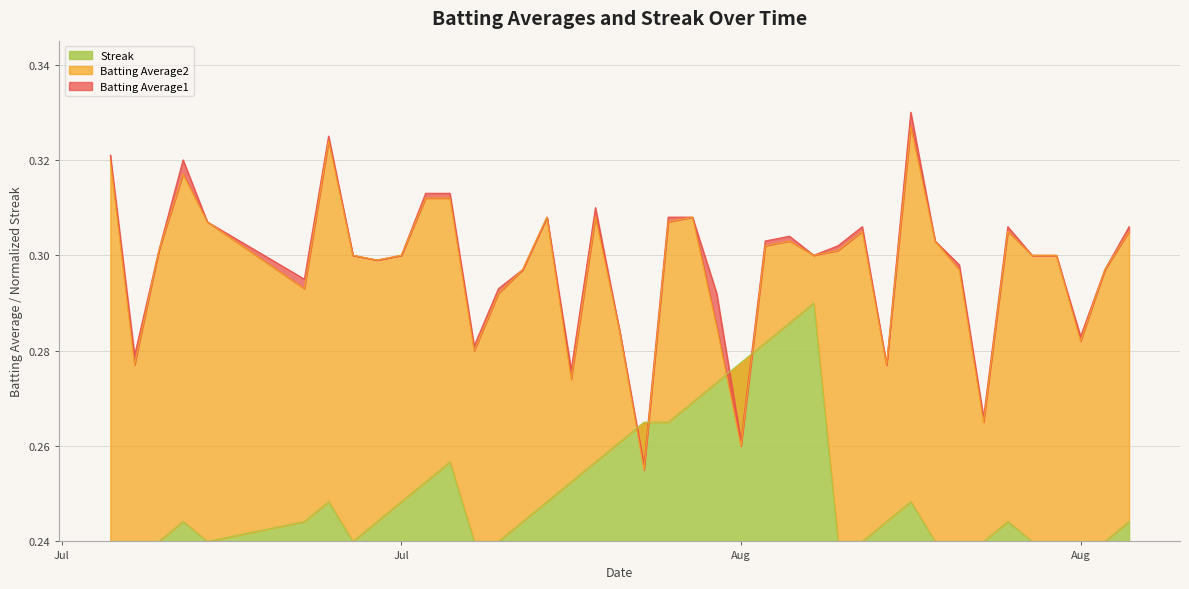

How many distinct data groups are displayed?

3